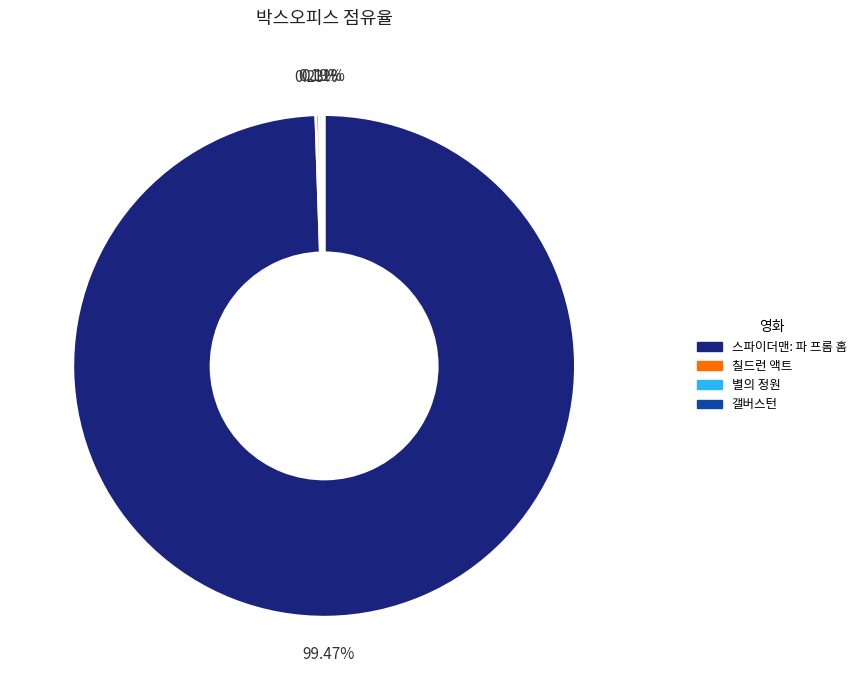

Is it true that 스파이더맨: 파 프롬 홈 is 99% of the pie?

True